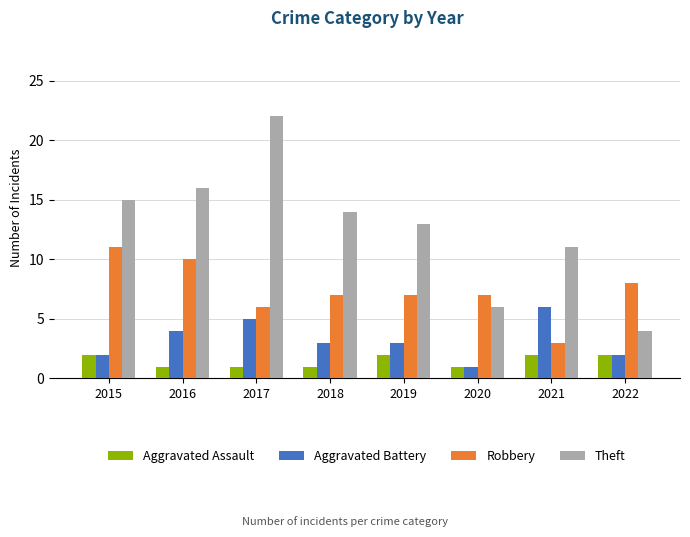

Reading left to right, extract all data points from this chart.

Aggravated Assault: 2015=2	2016=1	2017=1	2018=1	2019=2	2020=1	2021=2	2022=2
Aggravated Battery: 2015=2	2016=4	2017=5	2018=3	2019=3	2020=1	2021=6	2022=2
Robbery: 2015=11	2016=10	2017=6	2018=7	2019=7	2020=7	2021=3	2022=8
Theft: 2015=15	2016=16	2017=22	2018=14	2019=13	2020=6	2021=11	2022=4